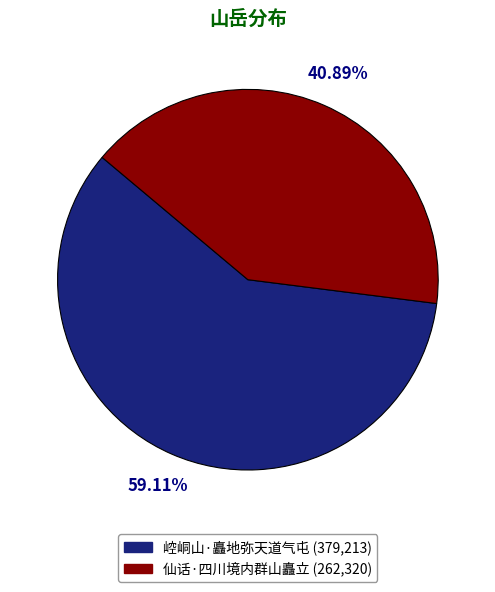

Between 仙话·四川境内群山矗立 and 崆峒山·矗地弥天道气屯, which is larger?

崆峒山·矗地弥天道气屯